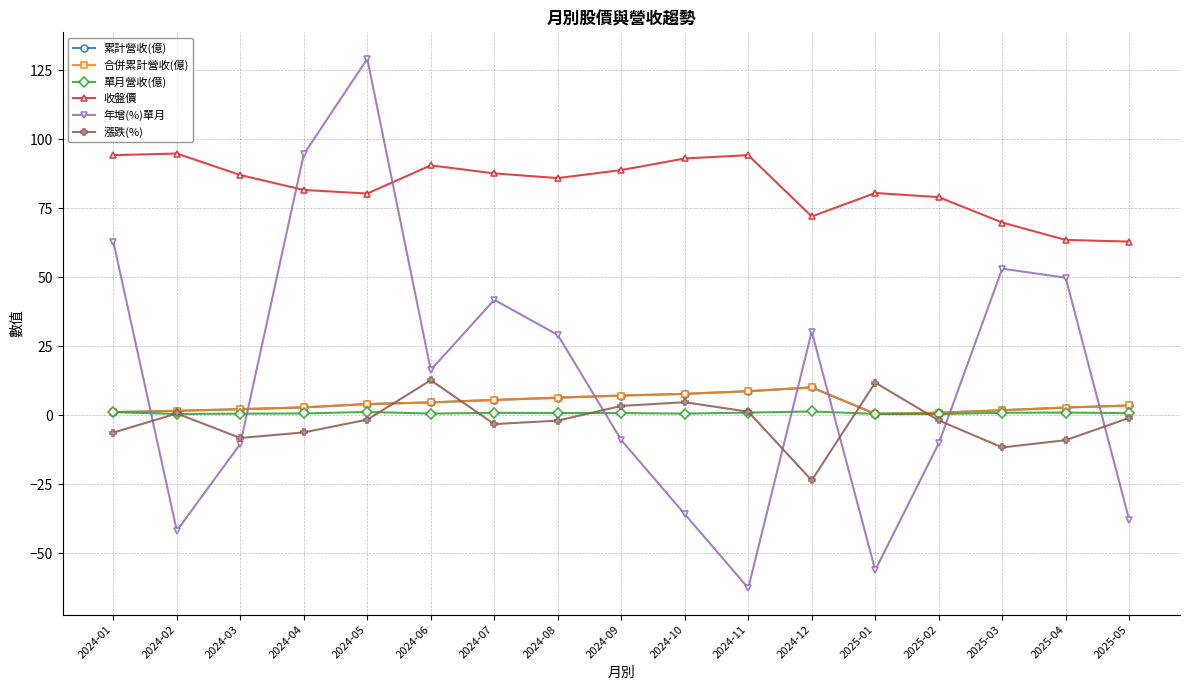

Does the chart have visible grid lines?

Yes